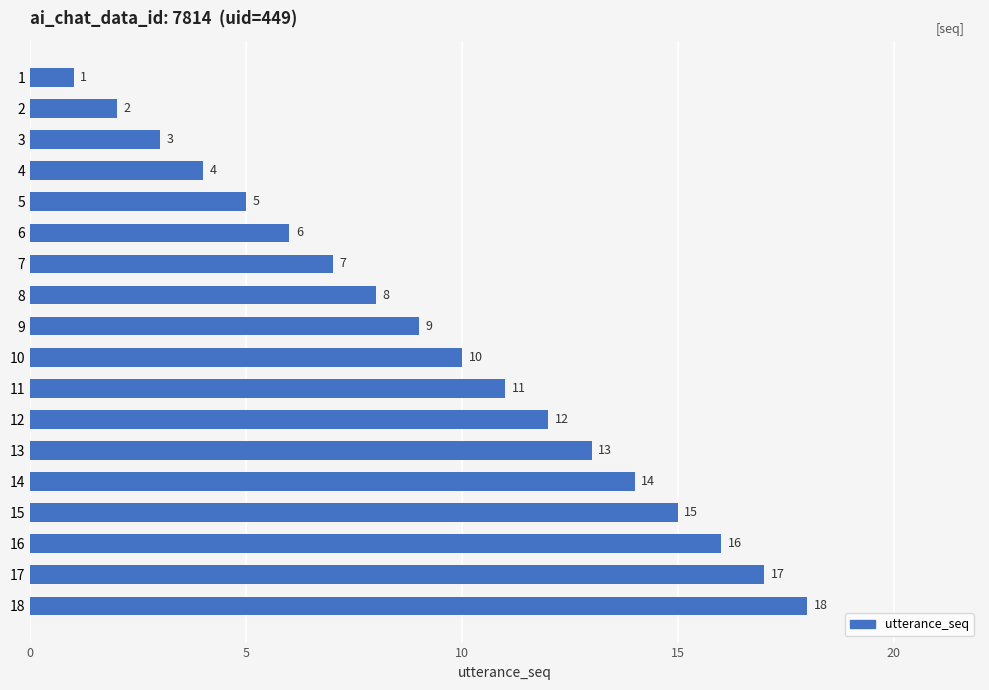

How many categories are shown in the chart?

18